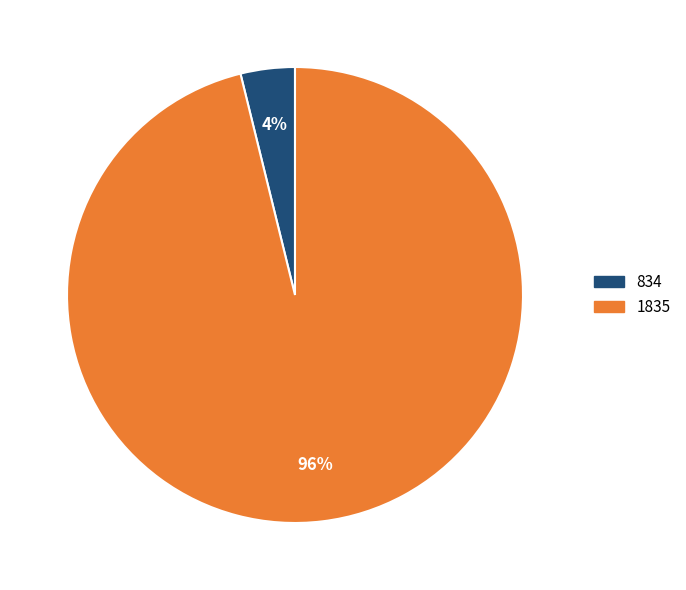

Between 834 and 1835, which is larger?

1835